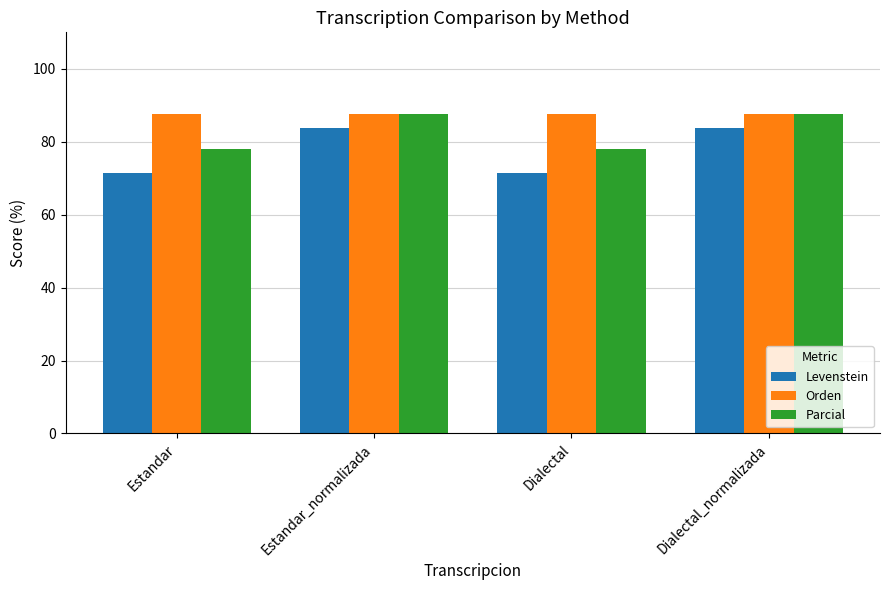

Which series has the largest total across all categories?

Orden